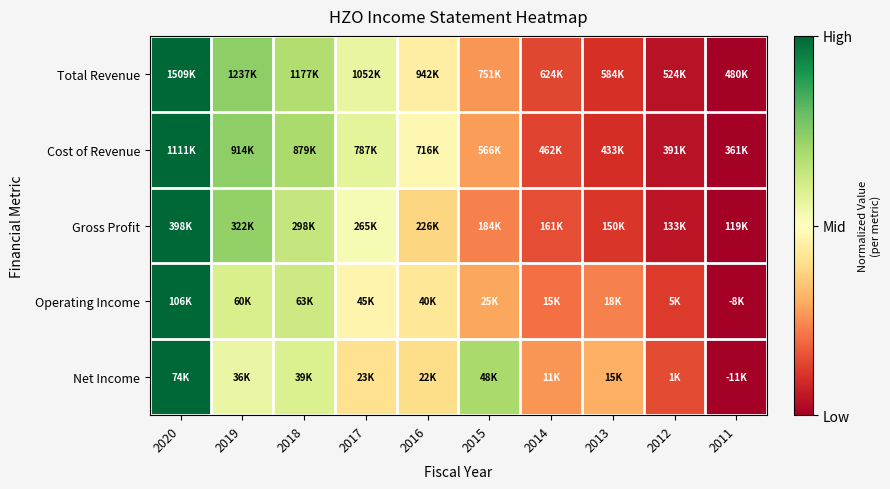

Reading left to right, list all the values displayed in this chart.

Total Revenue: 2020=1.0	2019=0.7	2018=0.7	2017=0.6	2016=0.4	2015=0.3	2014=0.1	2013=0.1	2012=0.0	2011=0.0
Cost of Revenue: 2020=1.0	2019=0.7	2018=0.7	2017=0.6	2016=0.5	2015=0.3	2014=0.1	2013=0.1	2012=0.0	2011=0.0
Gross Profit: 2020=1.0	2019=0.7	2018=0.6	2017=0.5	2016=0.4	2015=0.2	2014=0.2	2013=0.1	2012=0.0	2011=0.0
Operating Income: 2020=1.0	2019=0.6	2018=0.6	2017=0.5	2016=0.4	2015=0.3	2014=0.2	2013=0.2	2012=0.1	2011=0.0
Net Income: 2020=1.0	2019=0.6	2018=0.6	2017=0.4	2016=0.4	2015=0.7	2014=0.3	2013=0.3	2012=0.1	2011=0.0